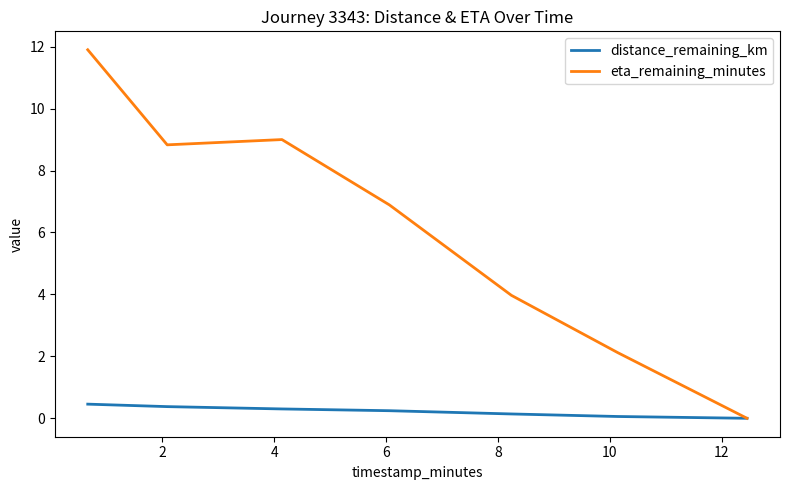

Which series has the largest total across all categories?

eta_remaining_minutes